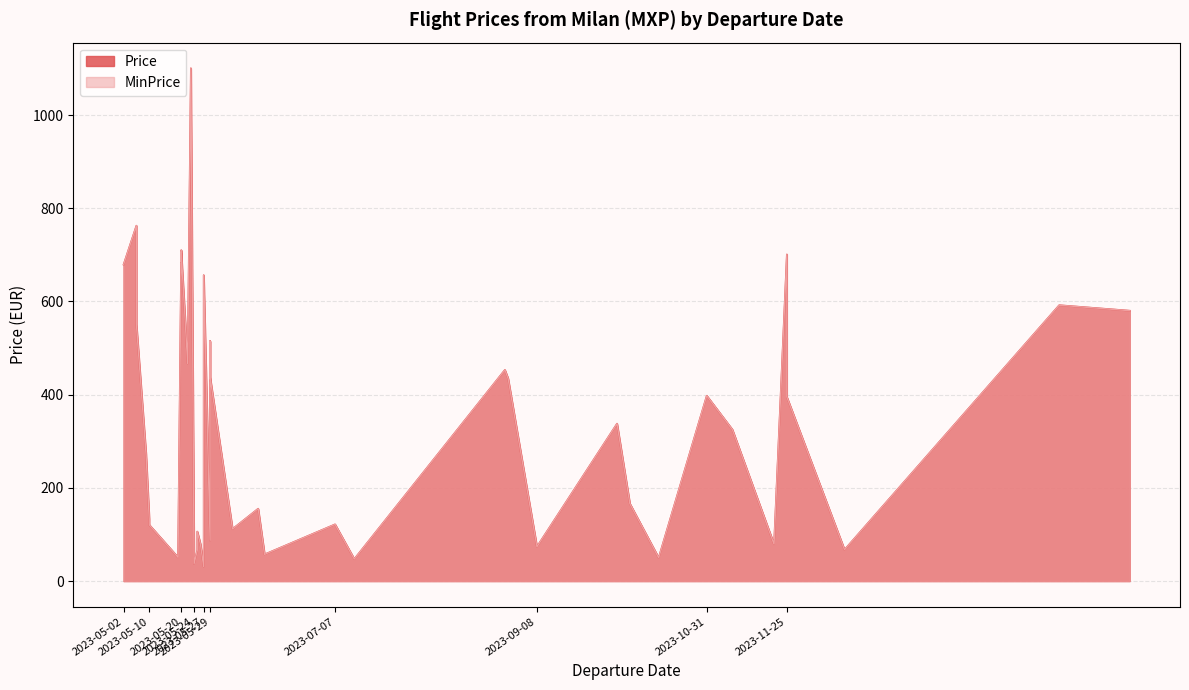

How many values in the Price series are below 325?

20